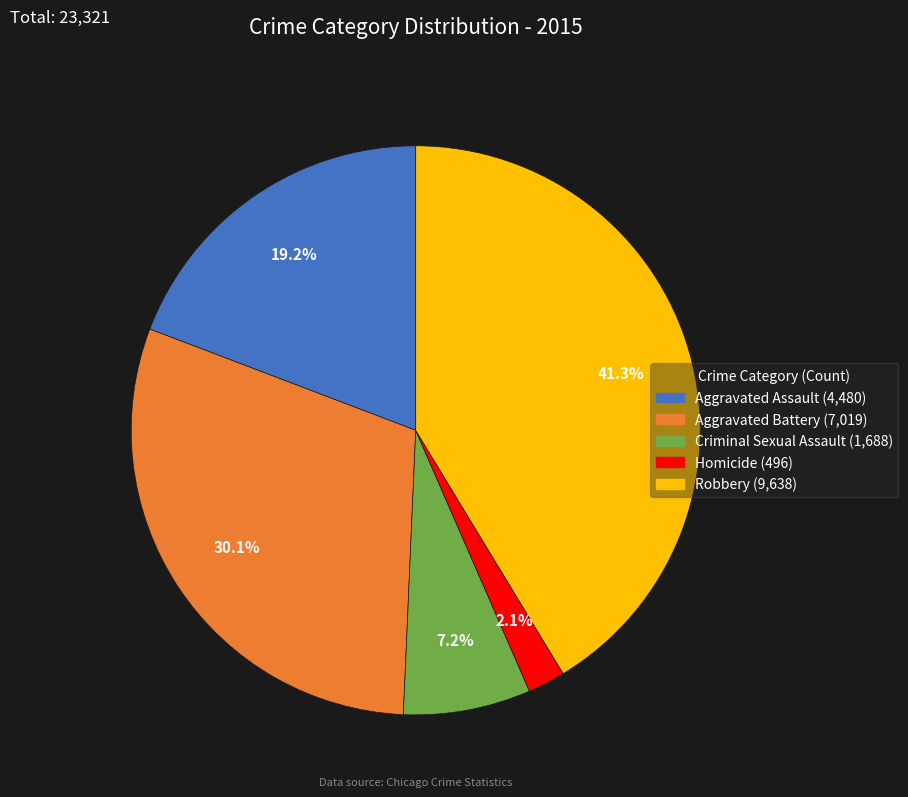

The Criminal Sexual Assault slice represents 7% of the pie. True or false?

True